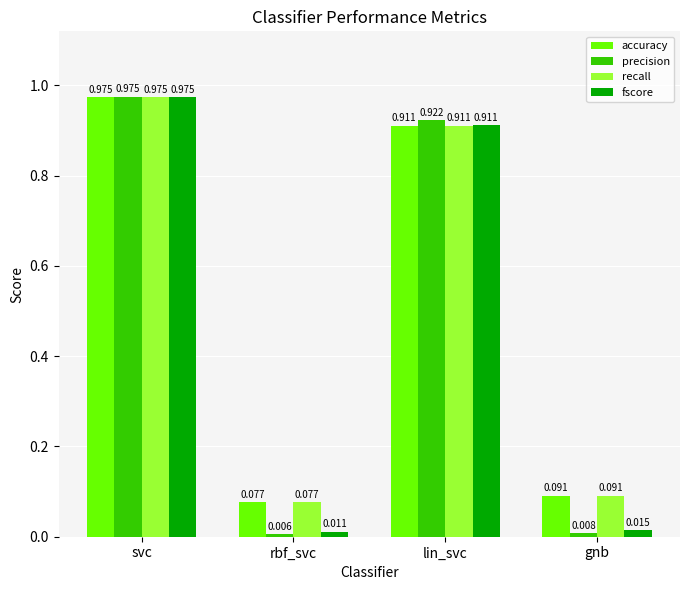

What is the label of the 3rd bar from the left?

lin_svc